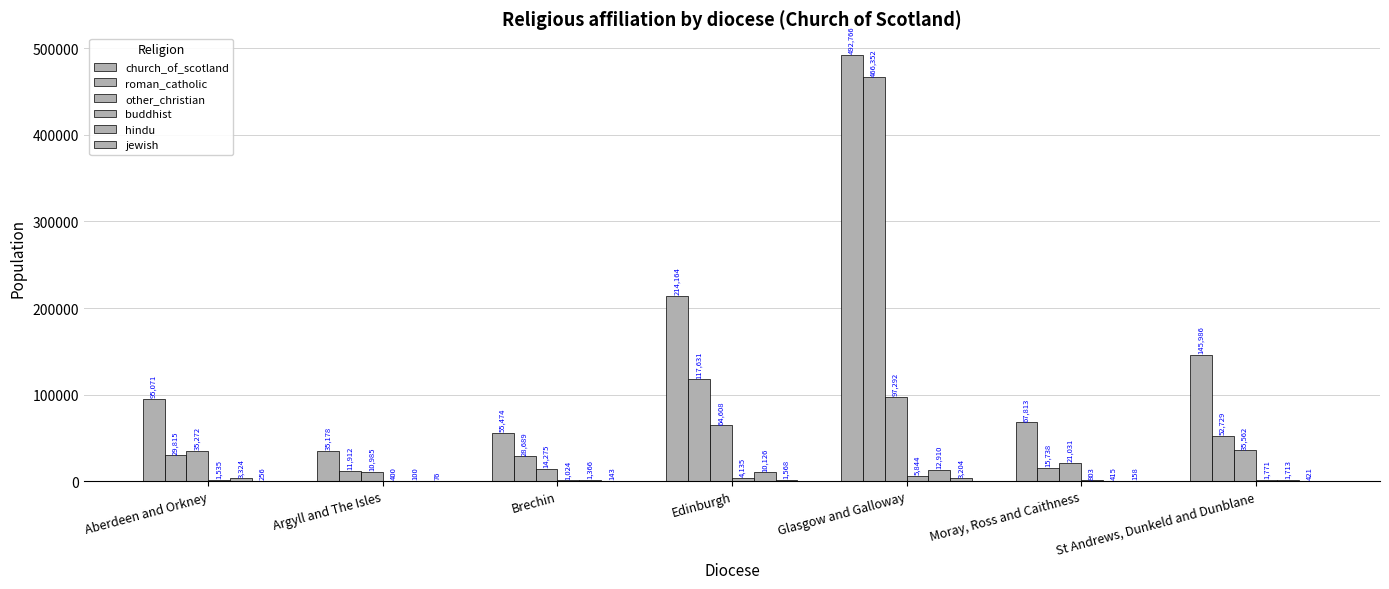

What is the difference between the second highest and minimum values in the church_of_scotland series?

178985.8